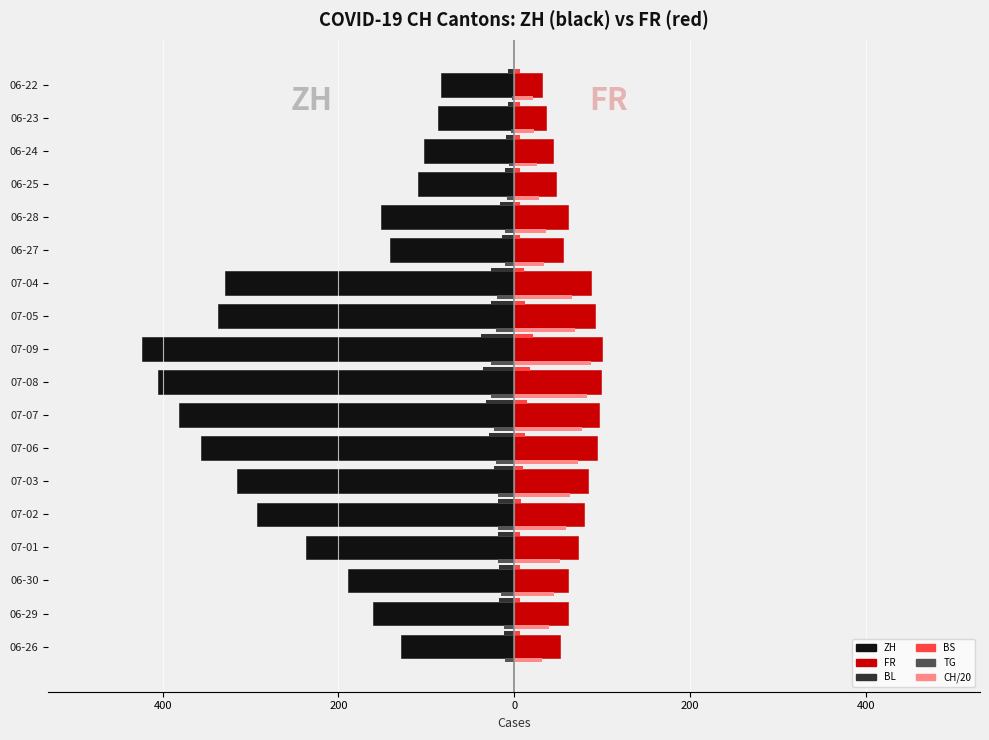

True or false: ZH has a value of -450.8 at 07-02.

False